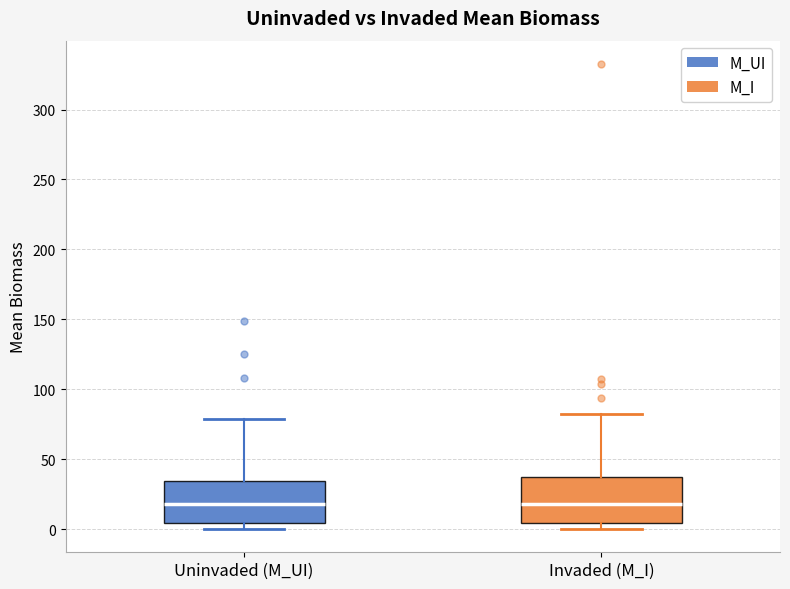

Reading left to right, read every box against the y-axis: the position of its median line, the range the box covers, and the ends of its whiskers. The values are not printed on the chart, so give them approximately, as read against the axis.

Uninvaded (M_UI): median 20, box 5 to 35, whiskers 0 to 80
Invaded (M_I): median 20, box 5 to 35, whiskers 0 to 80